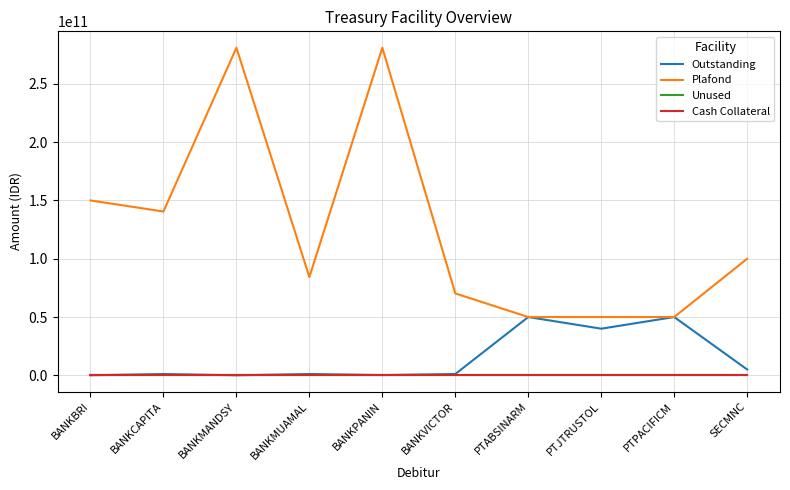

Is this an area chart (filled region under the line)?

No